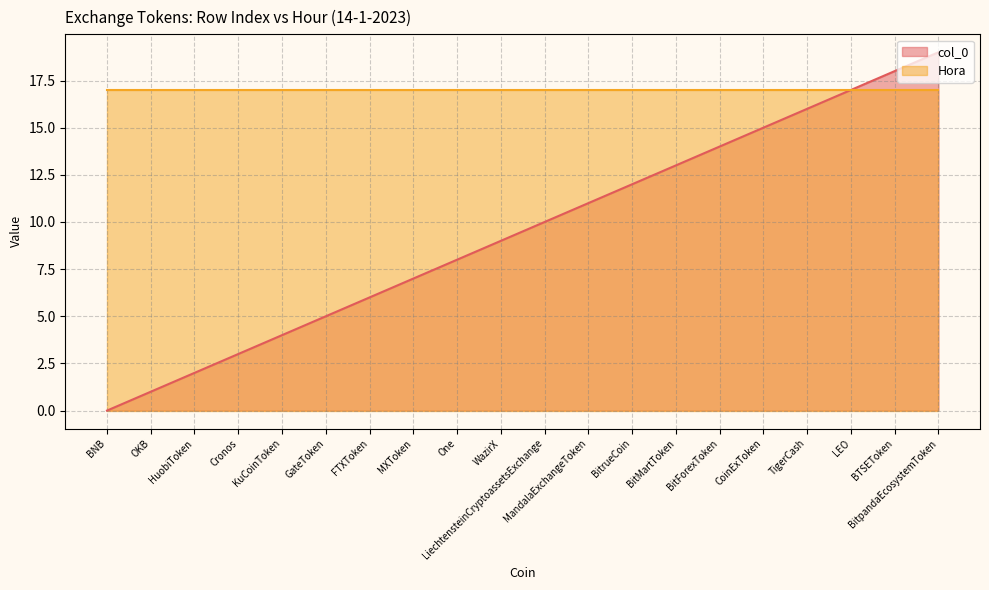

Count the number of categories in the chart.

20